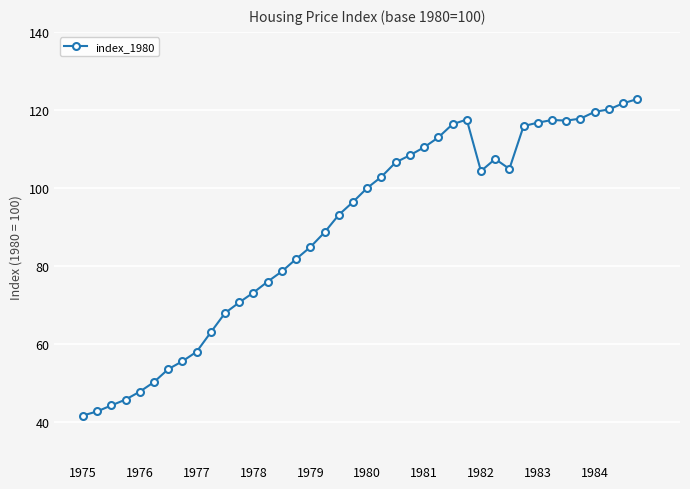

What is the difference between the maximum and minimum values?

81.1